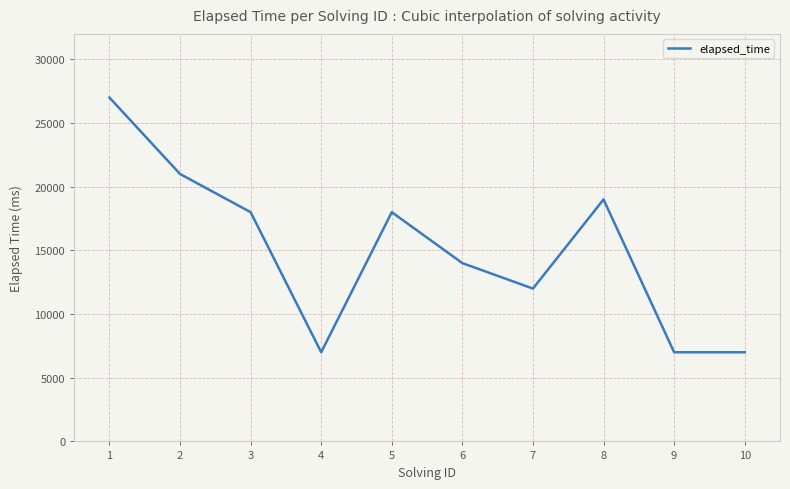

The value at 5 is 18000. True or false?

True